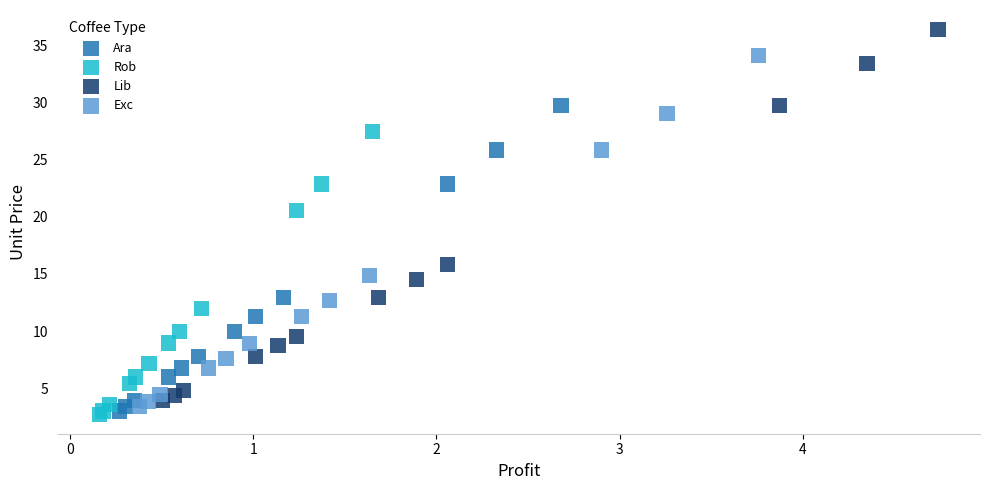

Which series has the largest Y range (max minus min)?

Lib